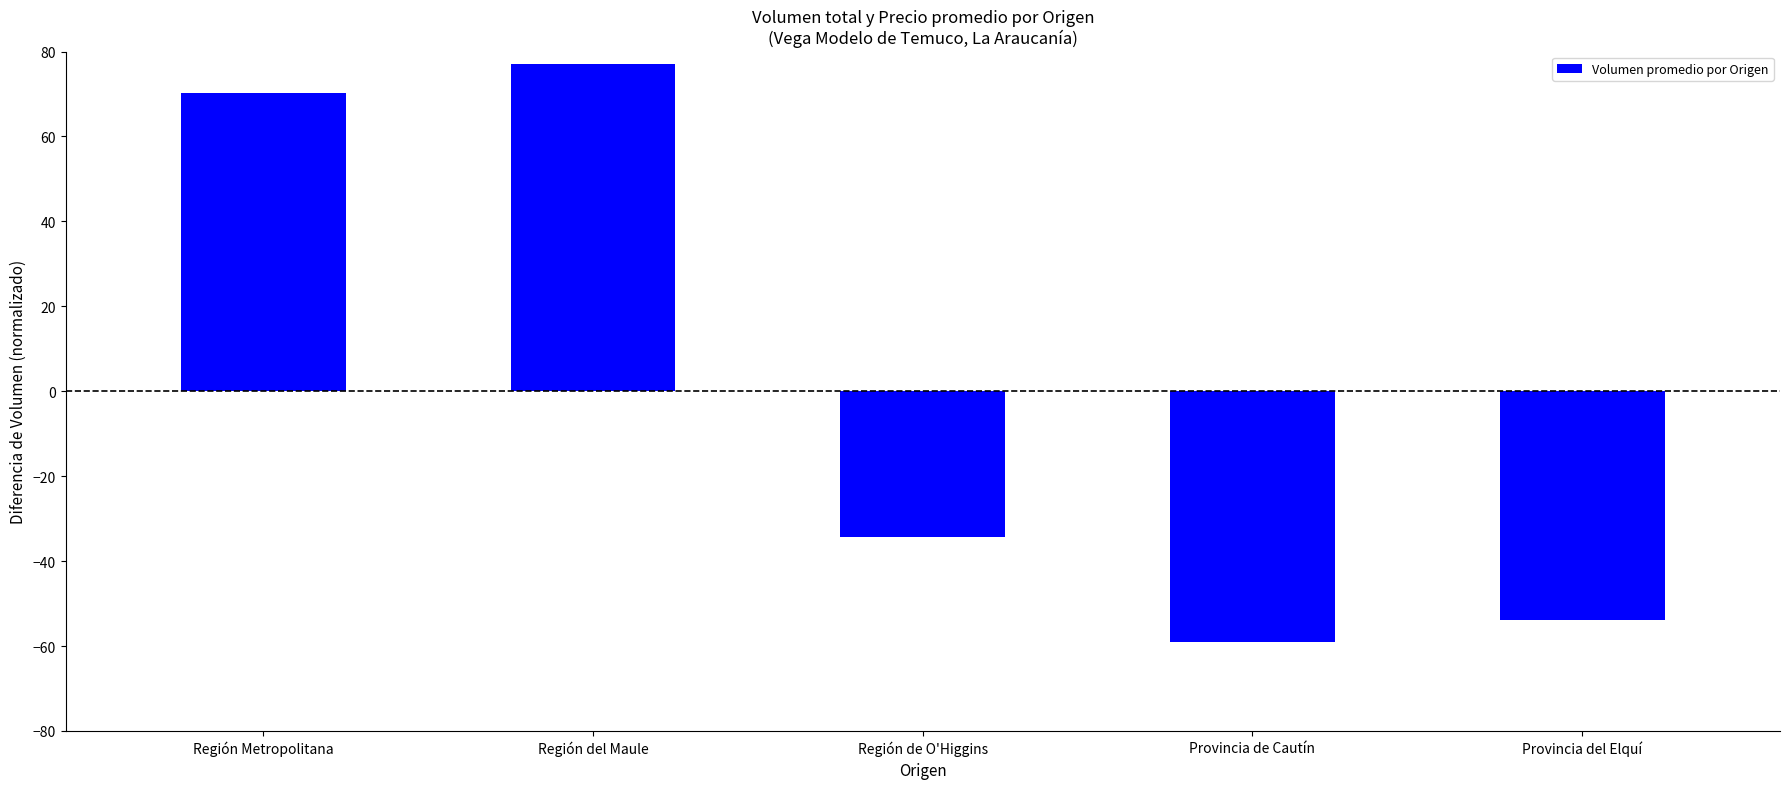

What is the maximum value shown in the chart?

77.0